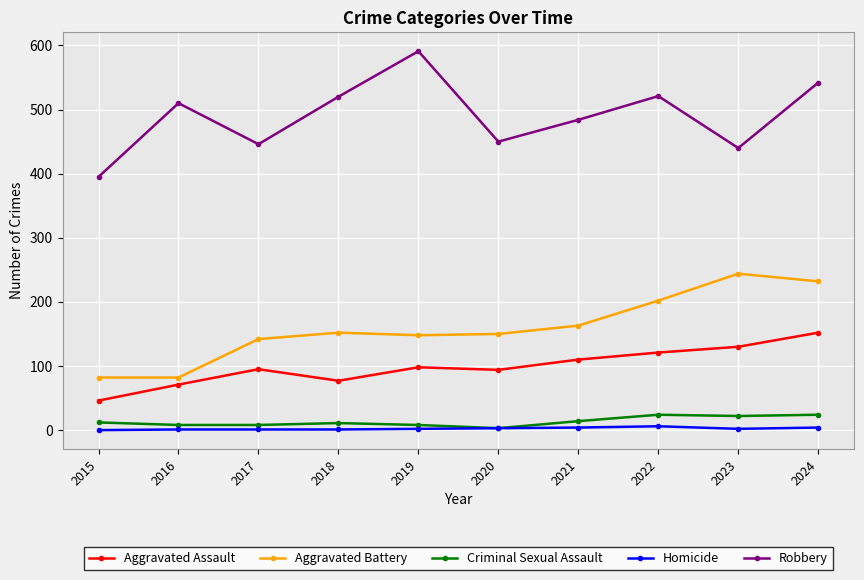

What is the value of the Robbery point at the 9th from the left?

440